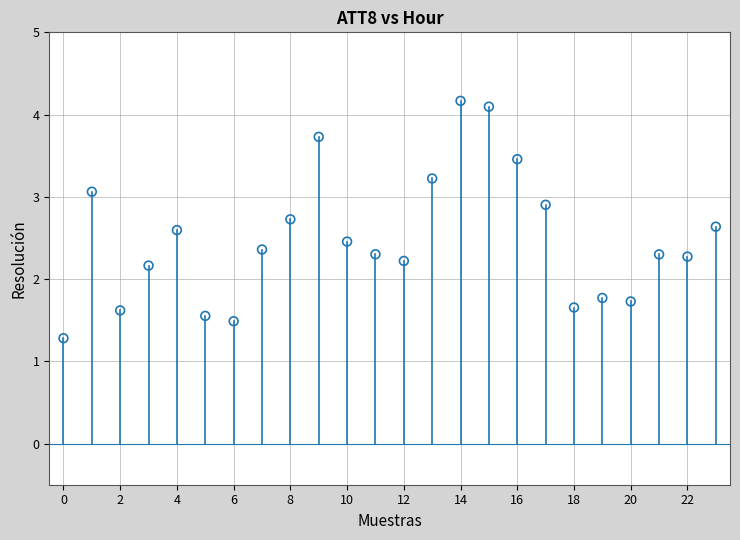

What Y value in the scatter plot is closest to 2?

2.2